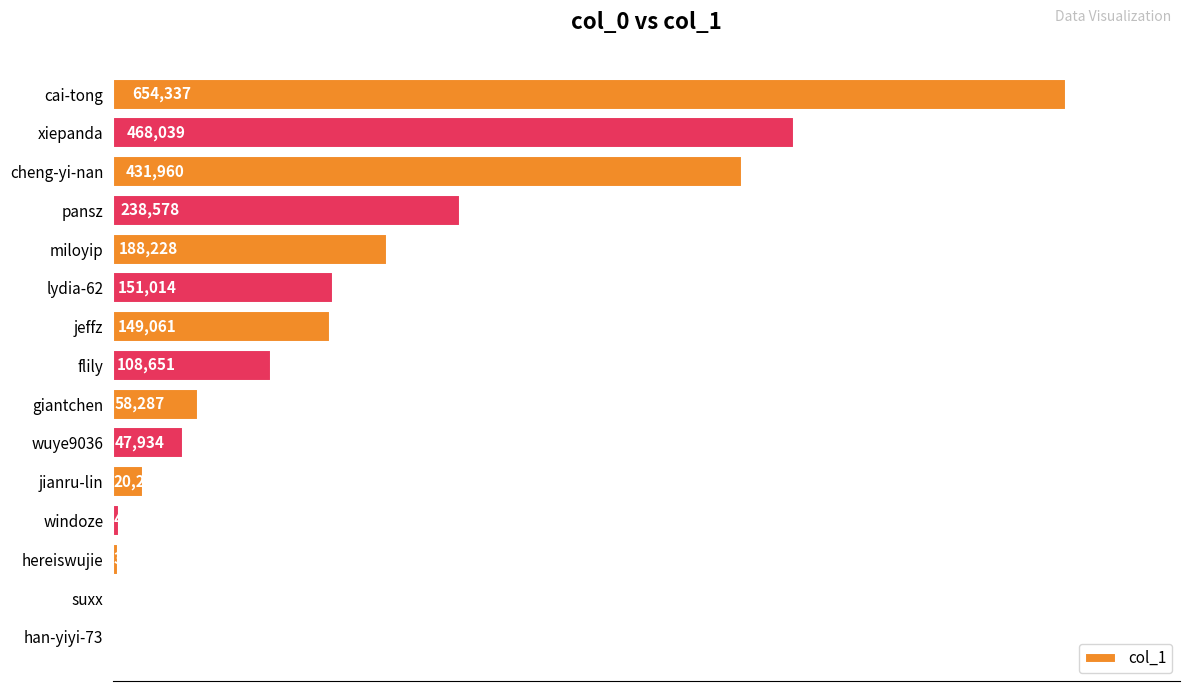

What is the change in value from cheng-yi-nan to miloyip?

-243732